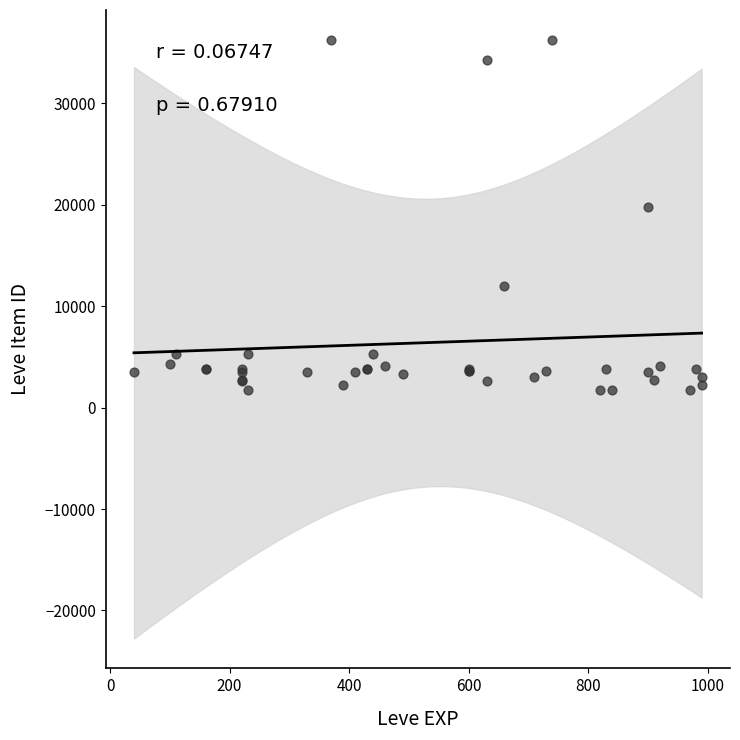

What Y value in the scatter plot is closest to 18967?

19744